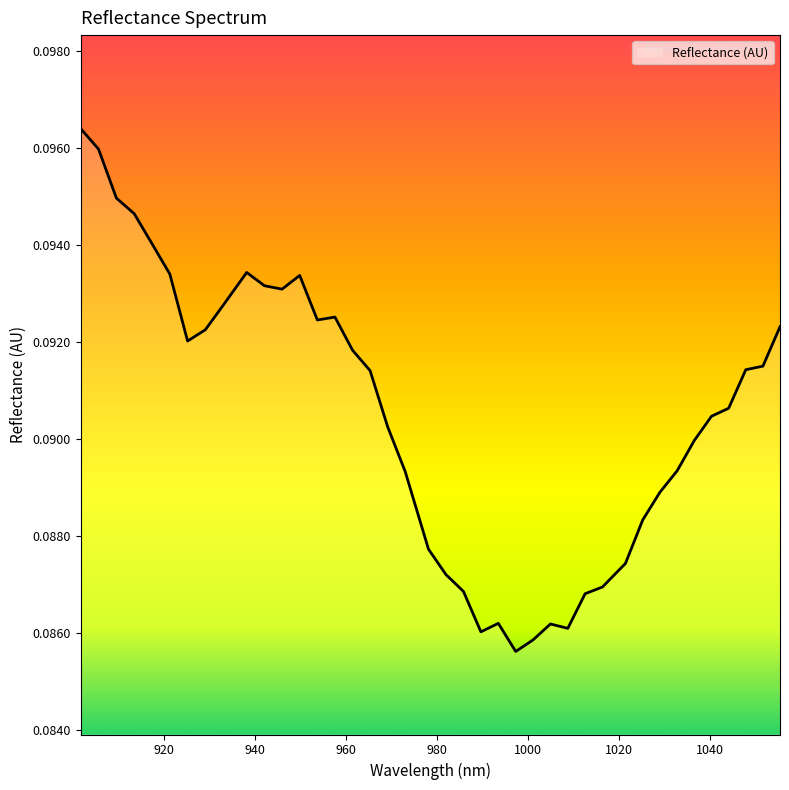

Does the chart have visible grid lines?

No